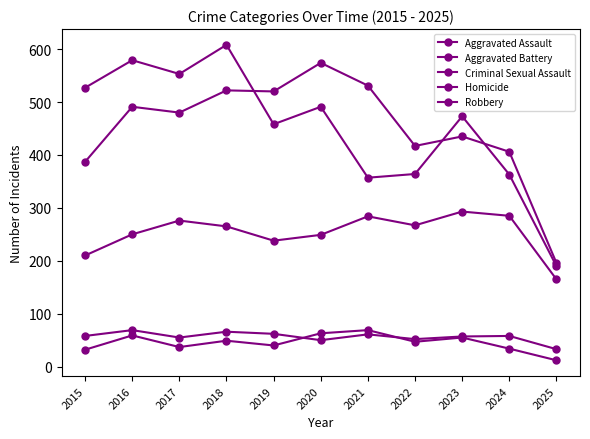

Reading left to right, what are all the values shown in this chart?

Aggravated Assault: 210	250	276	265	238	249	284	267	293	285	165
Aggravated Battery: 387	491	480	522	520	574	531	417	435	406	196
Criminal Sexual Assault: 58	69	55	66	62	50	61	52	57	58	33
Homicide: 32	59	37	49	40	63	69	47	55	34	12
Robbery: 527	579	553	608	458	491	357	364	473	363	190